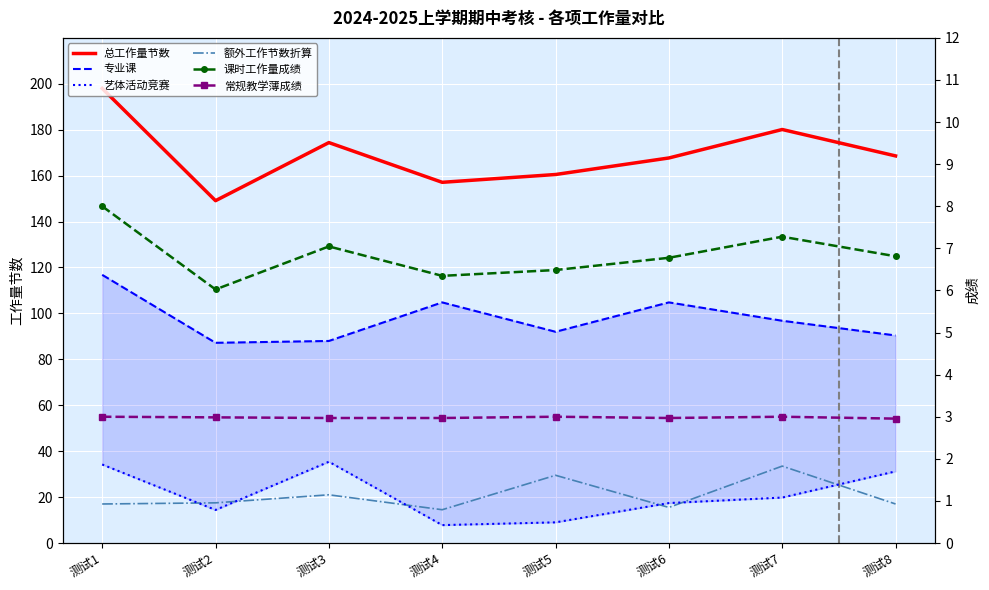

Rank the series by their maximum value, from highest to lowest.

总工作量节数, 专业课, 艺体活动竞赛, 额外工作节数折算, 课时工作量成绩, 常规教学薄成绩